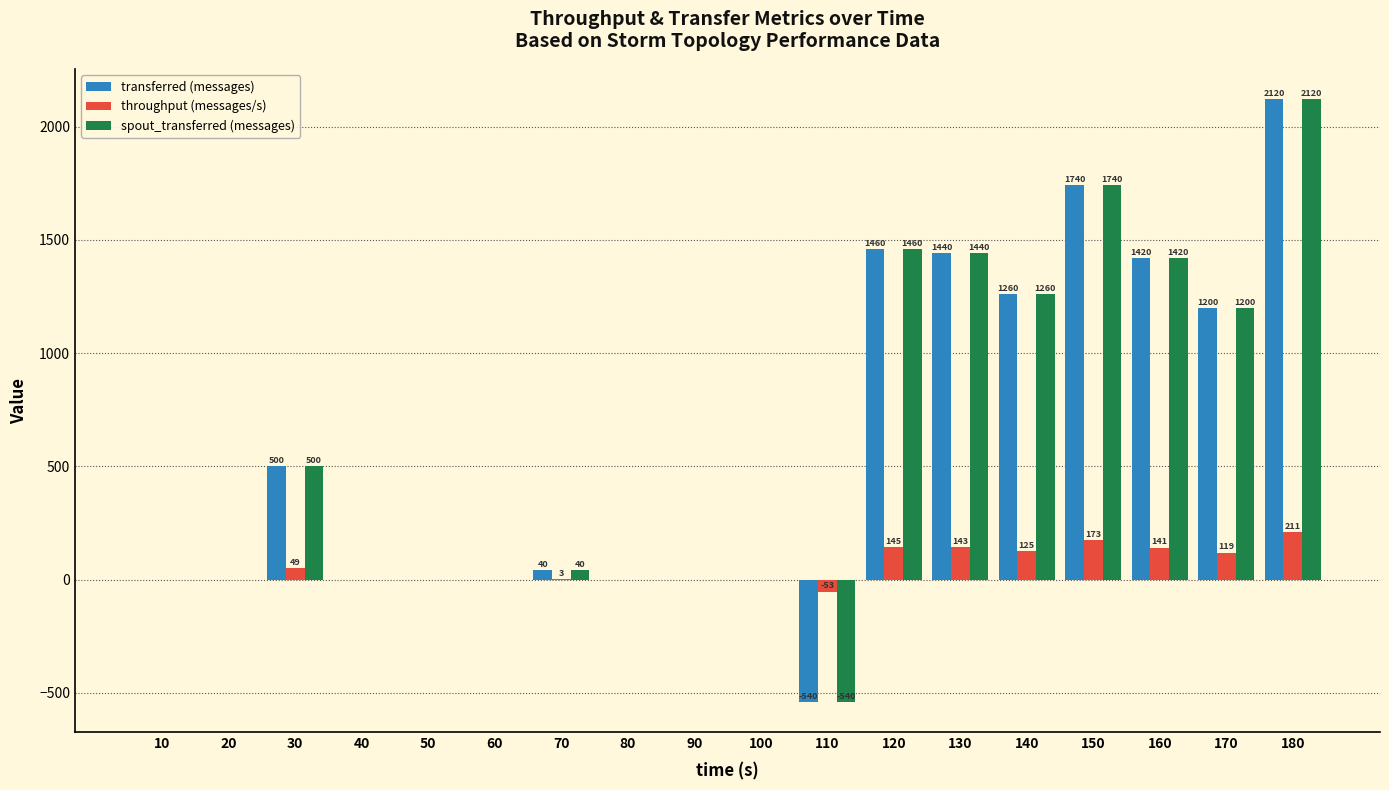

What is the total value across all series at 110?

-1133